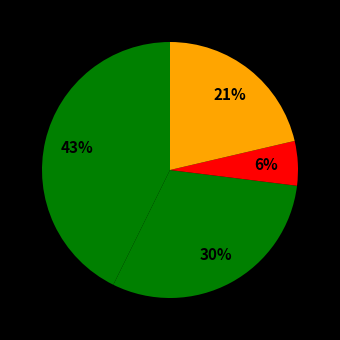

How many segments does this pie chart have?

4